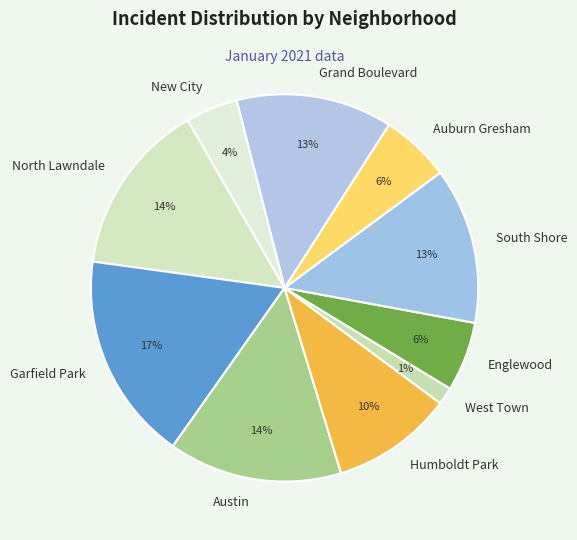

How many segments does this pie chart have?

10